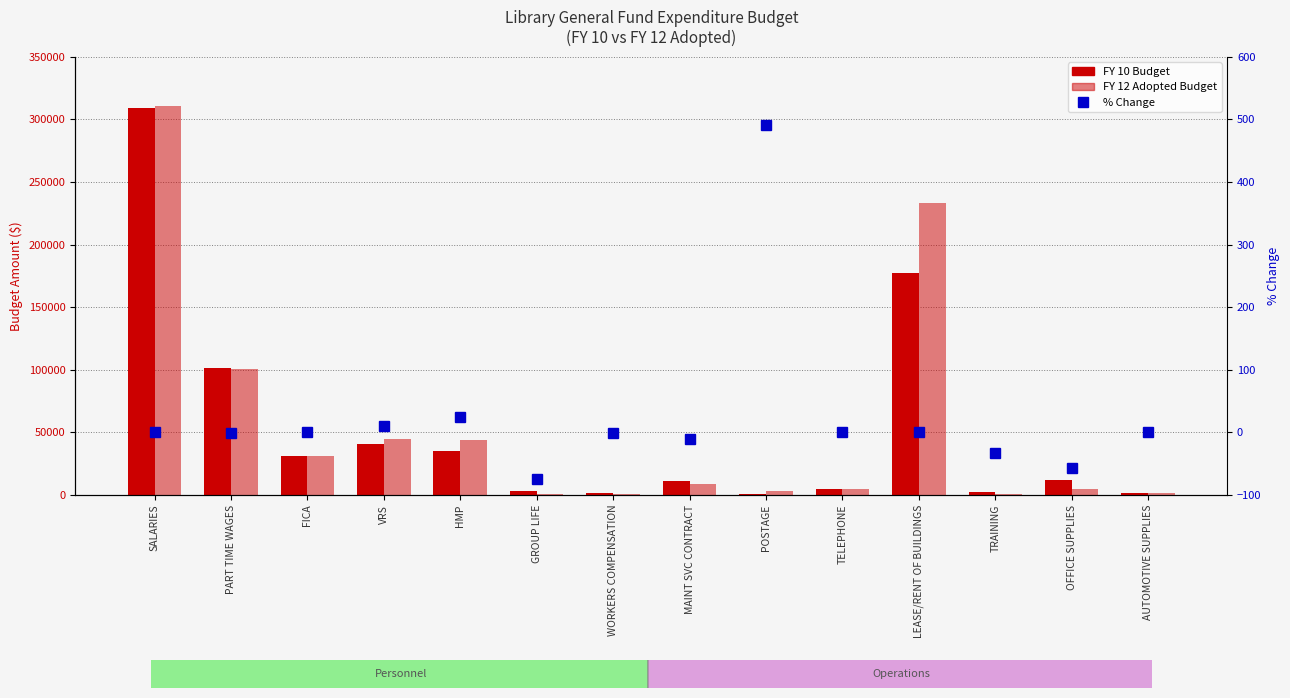

Which series has the largest total across all categories?

FY 12 Adopted Budget